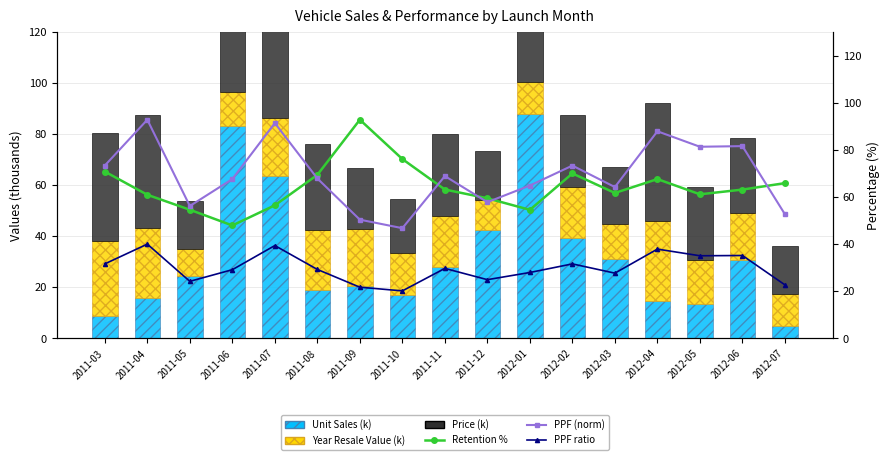

The value of PPF ratio at 2012-05 is 53.8. True or false?

False